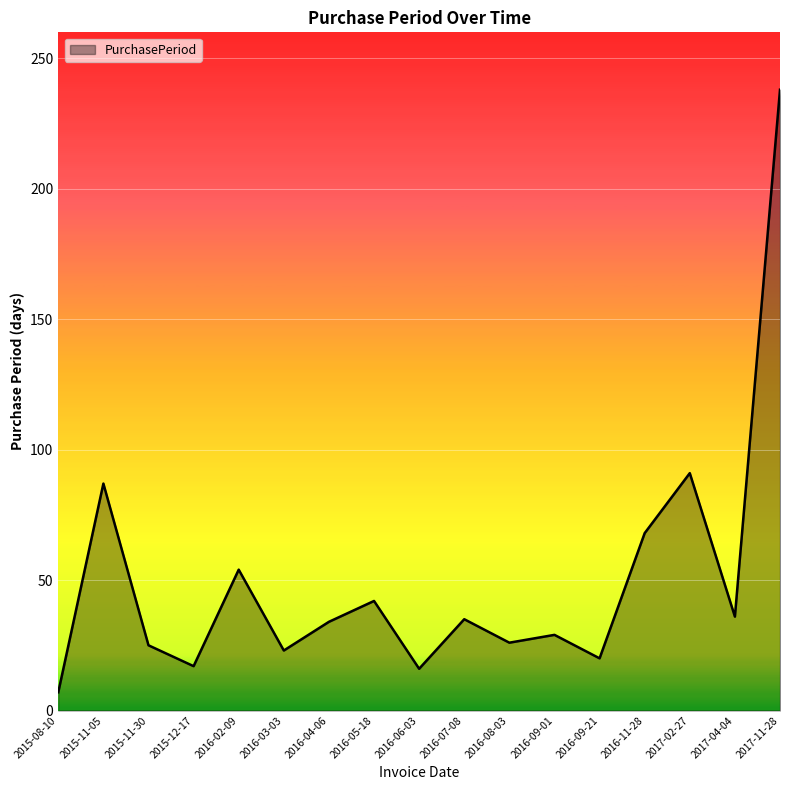

What is the average value?

50